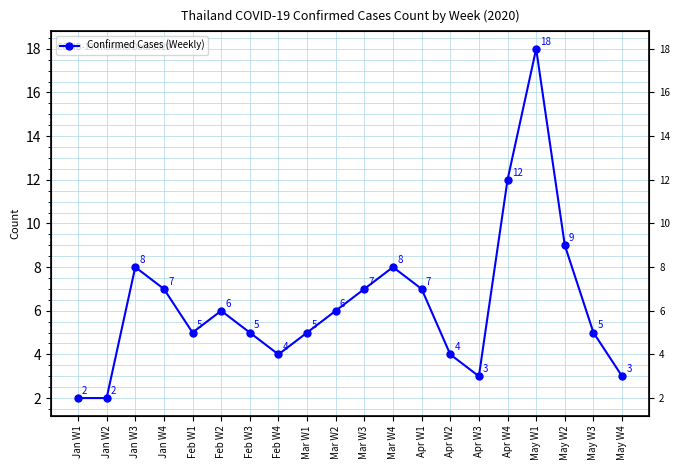

What position from the right is Mar W1?

12